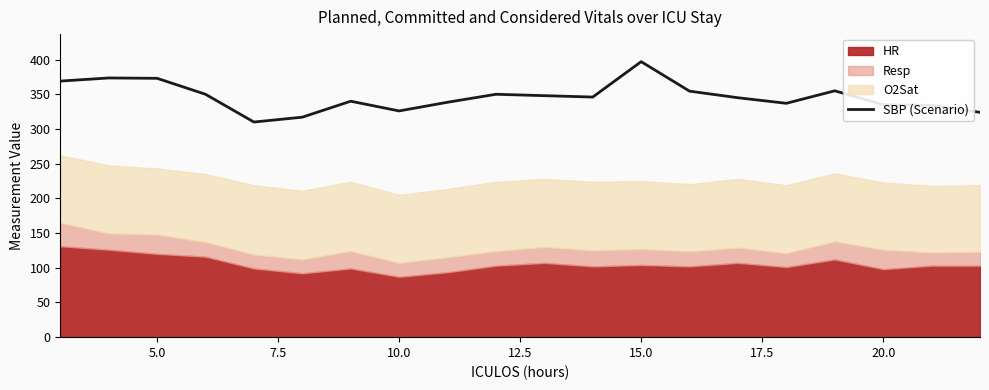

At which label does SBP (Scenario) reach its peak?

15.0